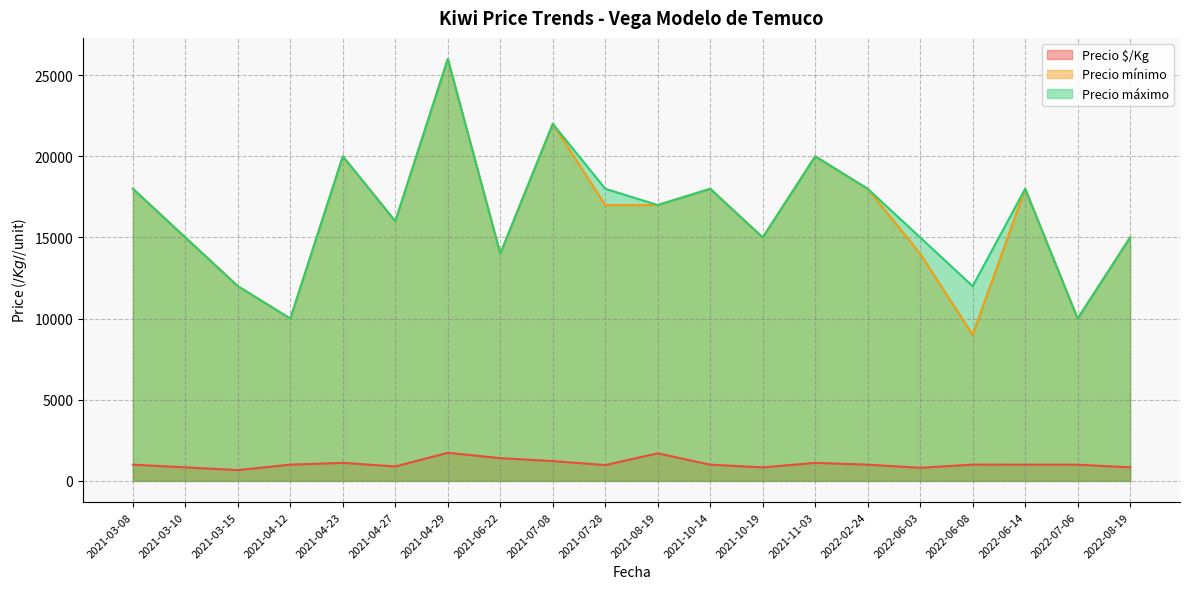

Is it true that Precio mínimo equals 24849 at 2021-04-27?

False